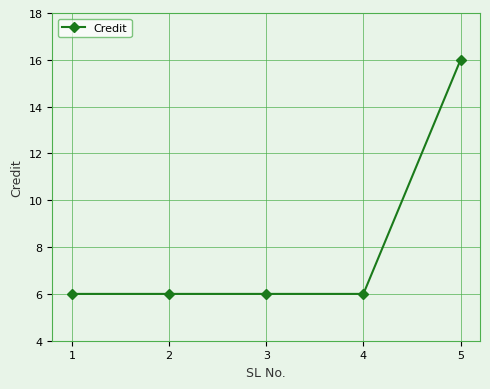

Is it true that the value at 1 is 8?

False